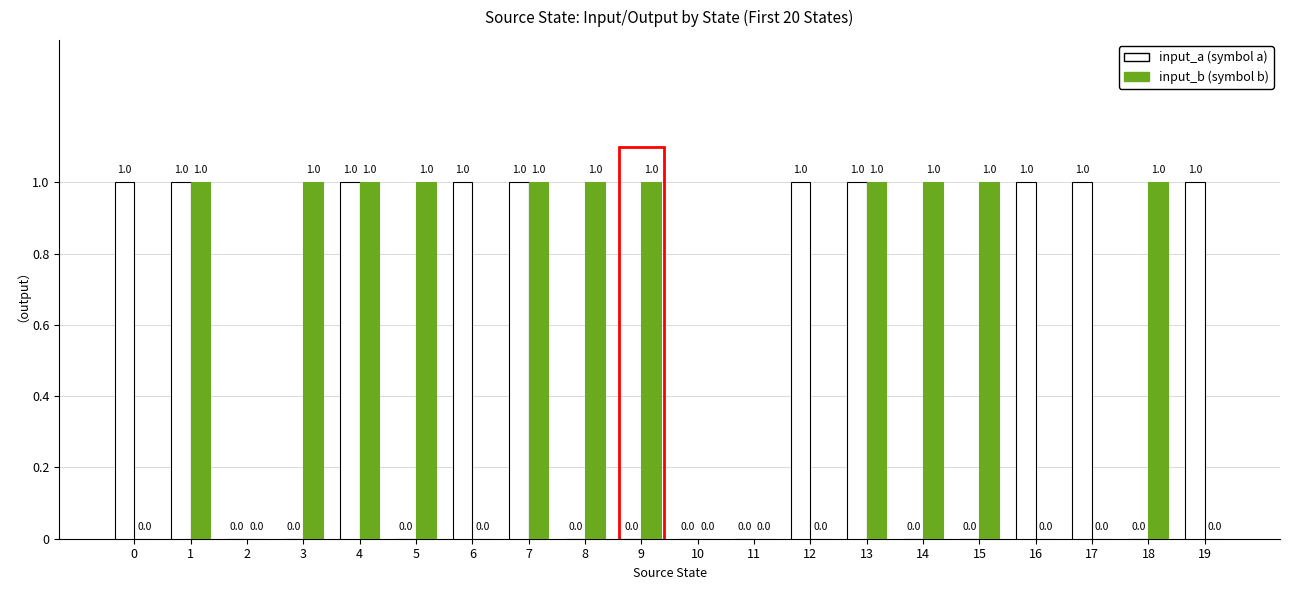

Reading left to right, what are all the values shown in this chart?

input_a (symbol a): 0=1	1=1	2=0	3=0	4=1	5=0	6=1	7=1	8=0	9=0	10=0	11=0	12=1	13=1	14=0	15=0	16=1	17=1	18=0	19=1
input_b (symbol b): 0=0	1=1	2=0	3=1	4=1	5=1	6=0	7=1	8=1	9=1	10=0	11=0	12=0	13=1	14=1	15=1	16=0	17=0	18=1	19=0